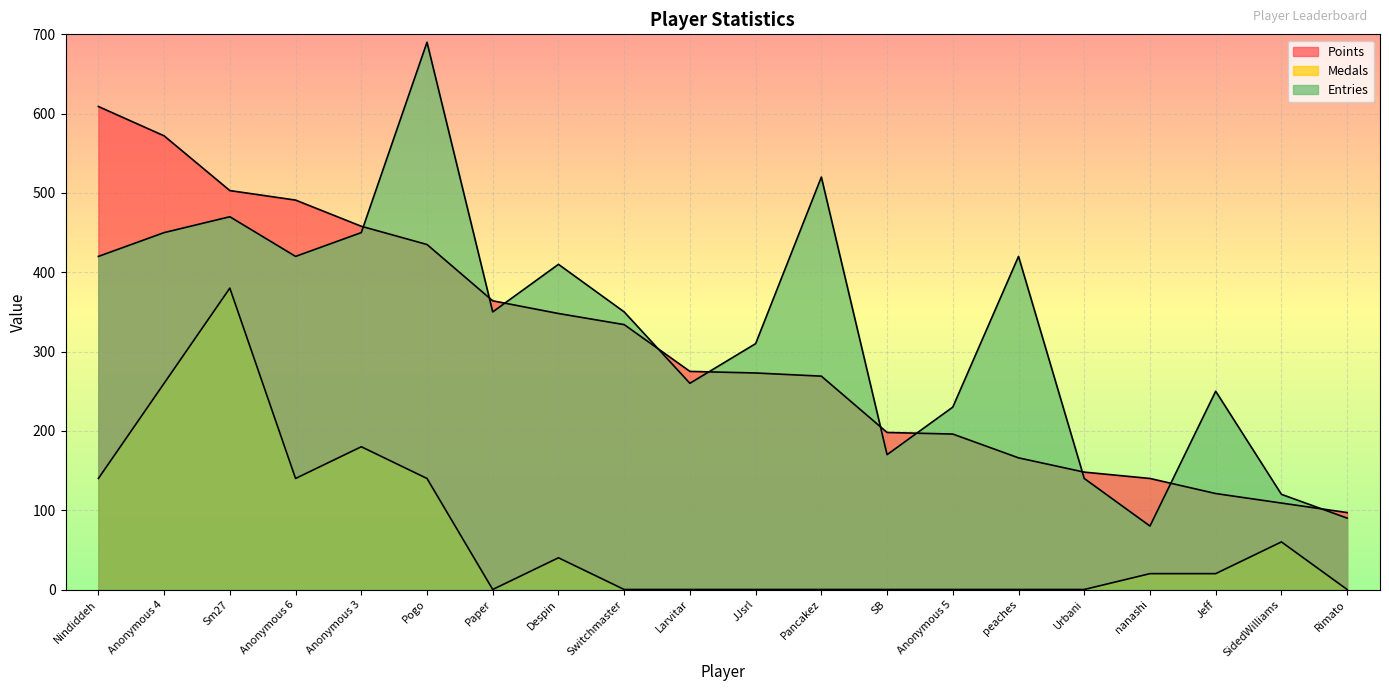

At which category does the chart reach its peak across all series?

Pogo